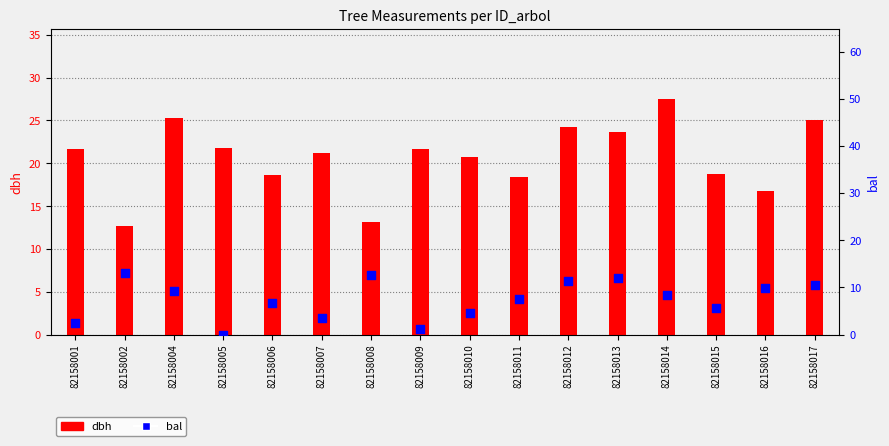

Is the value of bal at 82158012 greater than the value of dbh at 82158002?

No